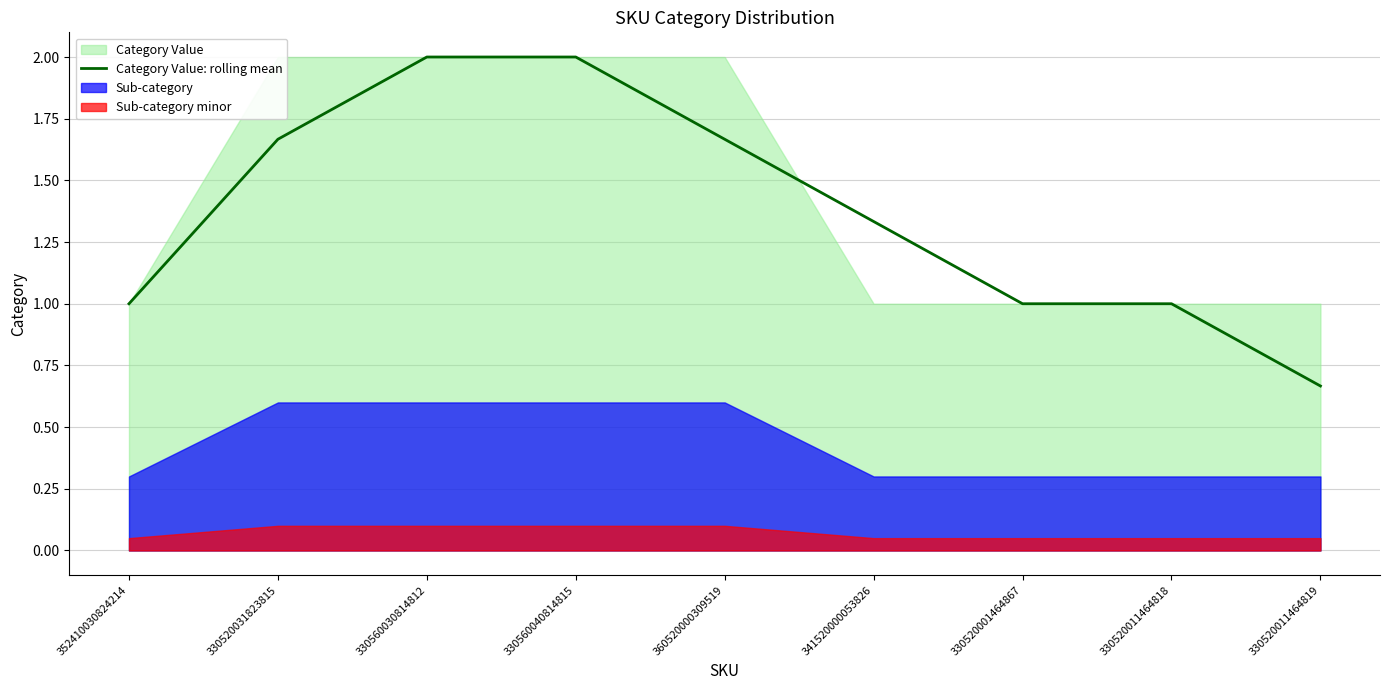

At which label does Category Value: rolling mean reach its minimum?

330520011464819